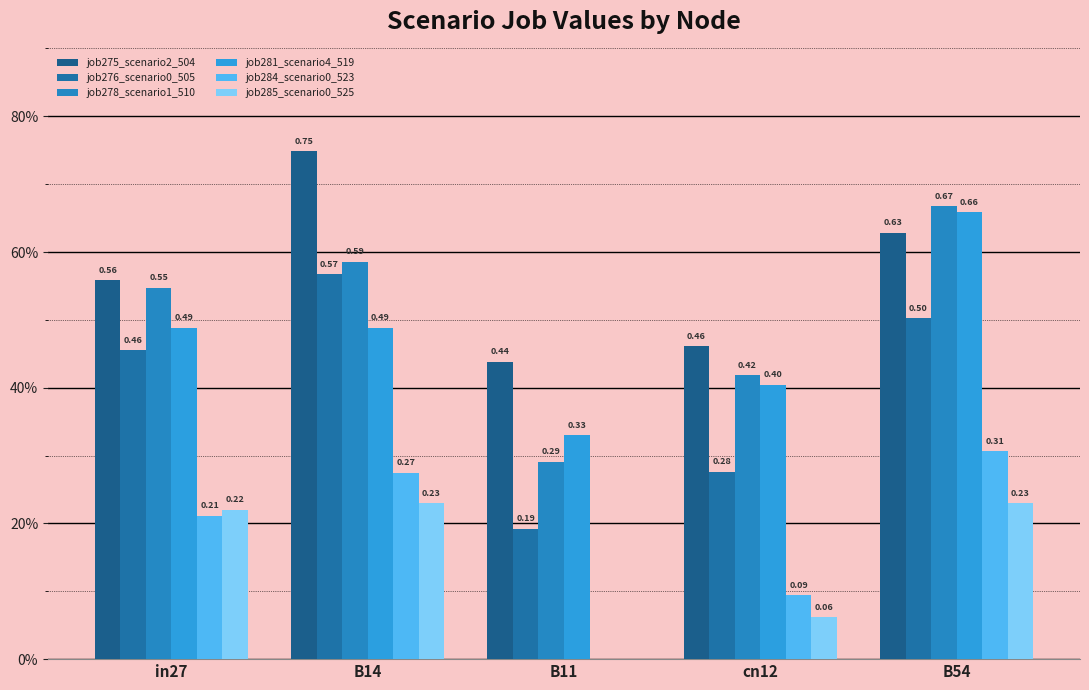

Which series has the largest total across all categories?

job275_scenario2_504